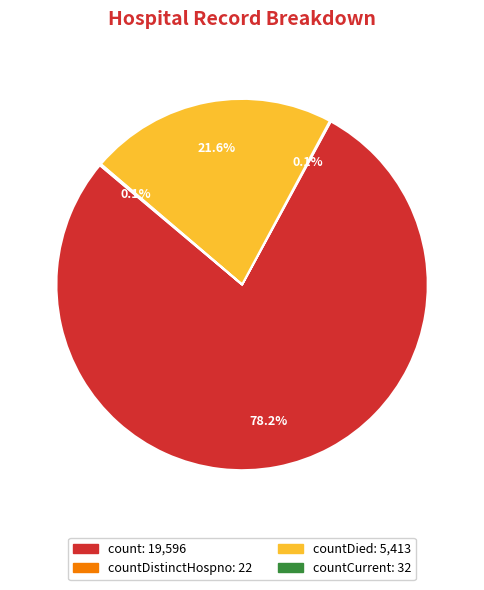

Is there a majority slice in this chart?

Yes